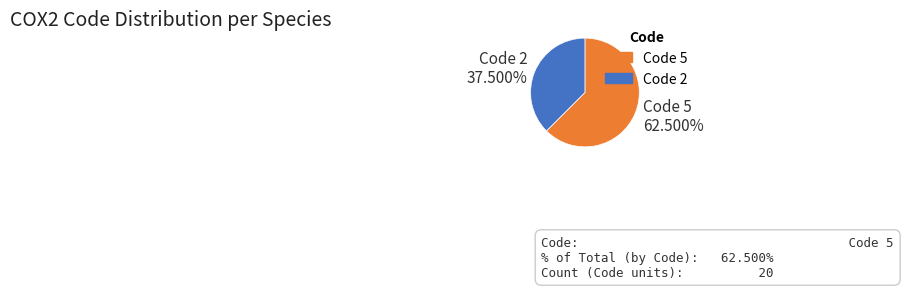

Does any single category account for the majority?

Yes